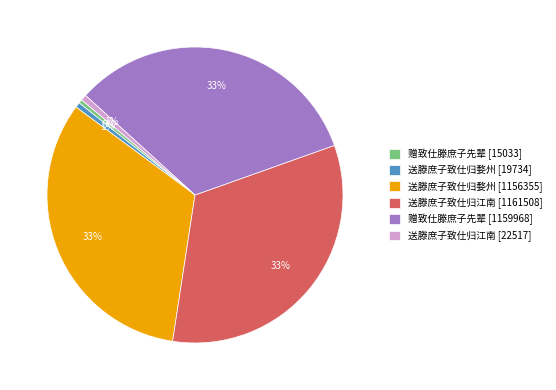

Between 送滕庶子致仕归婺州 [19734] and 赠致仕滕庶子先辈 [1159968], which is larger?

赠致仕滕庶子先辈 [1159968]